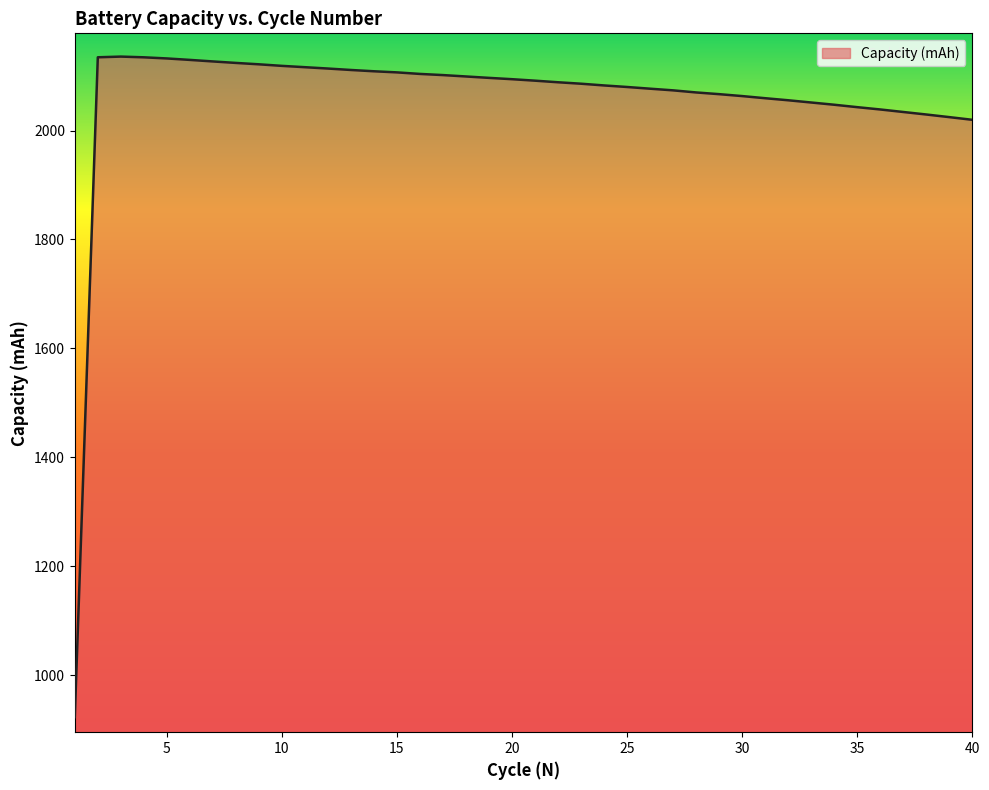

What is the greatest value displayed?

2136.0